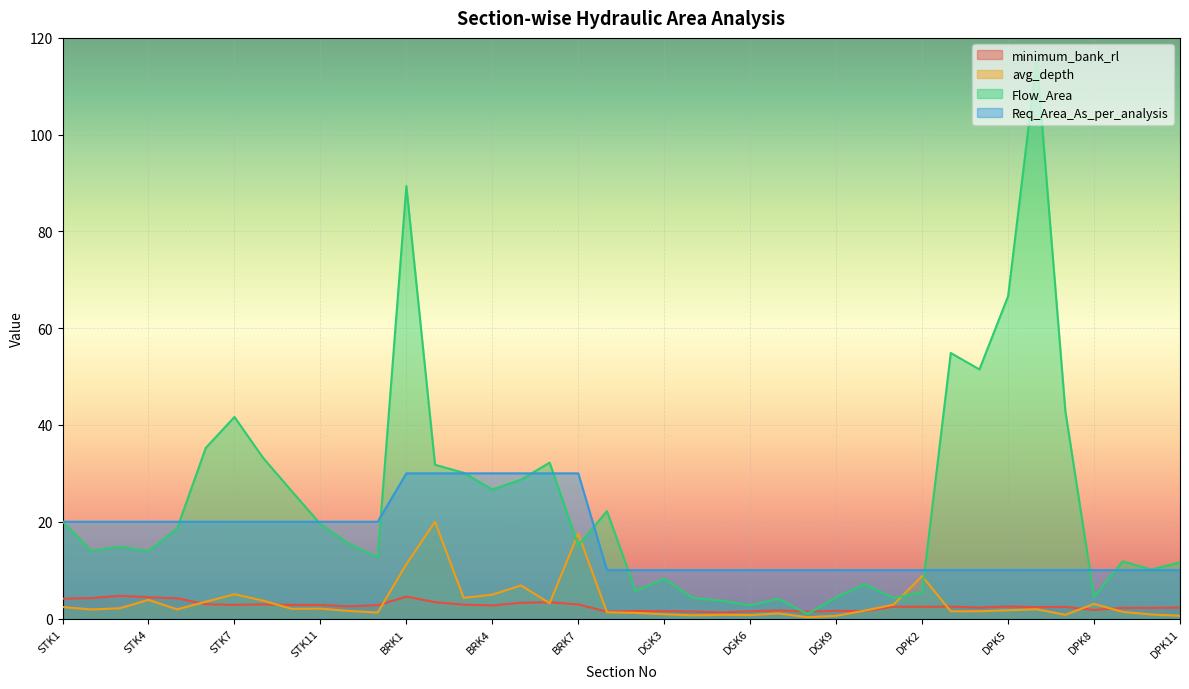

The value of minimum_bank_rl at DGK1 is 1.4. True or false?

True